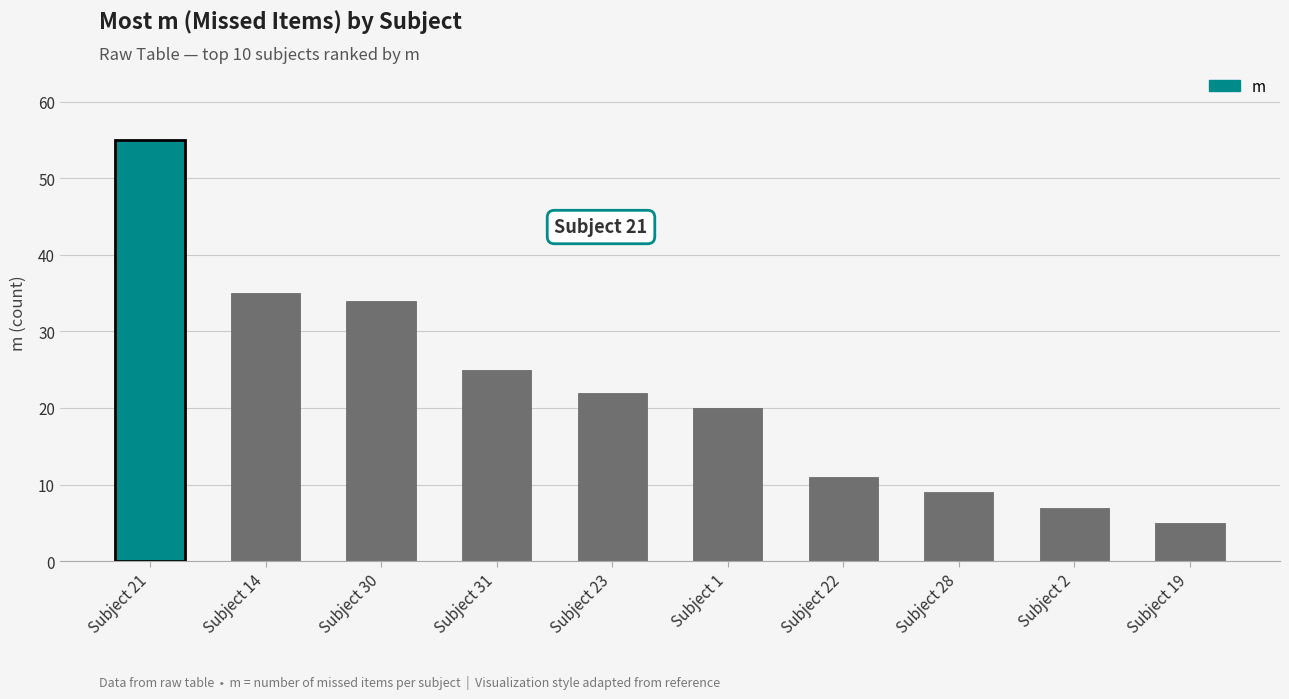

How many data points does each series have?

10